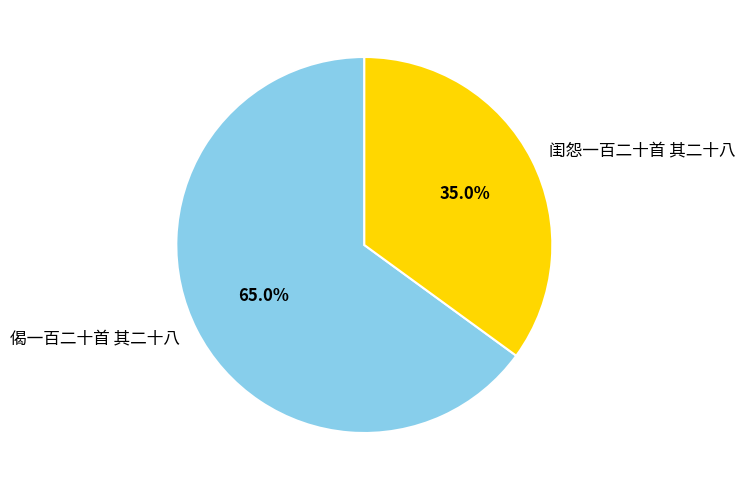

To the nearest percent, what is the average slice percentage?

50%